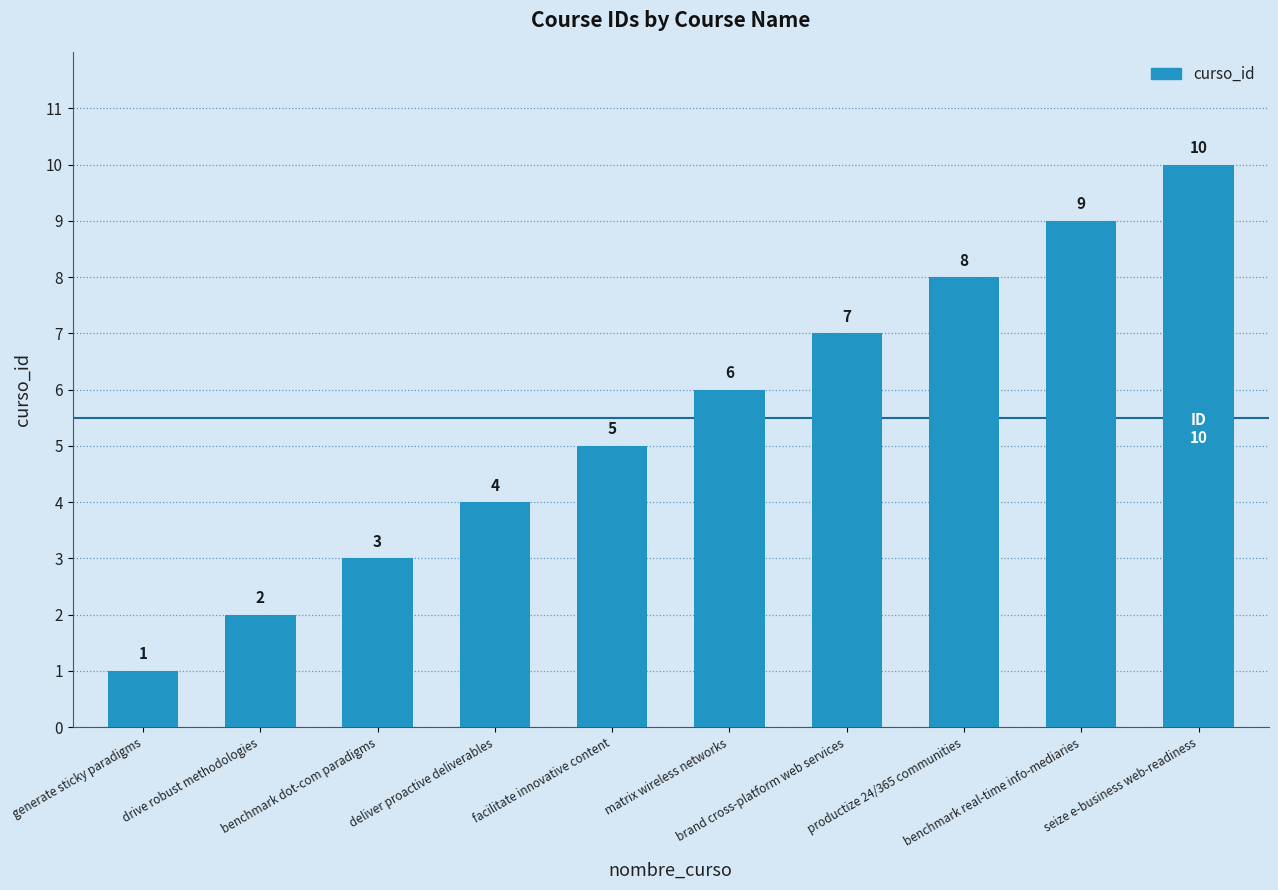

List the labels in order of value, smallest first.

generate sticky paradigms, drive robust methodologies, benchmark dot-com paradigms, deliver proactive deliverables, facilitate innovative content, matrix wireless networks, brand cross-platform web services, productize 24/365 communities, benchmark real-time info-mediaries, seize e-business web-readiness